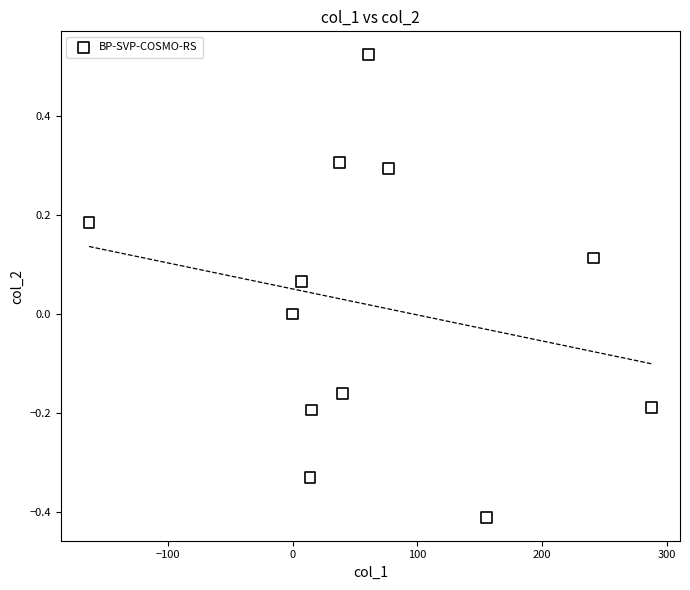

What is the range of X values (max minus min)?

451.4